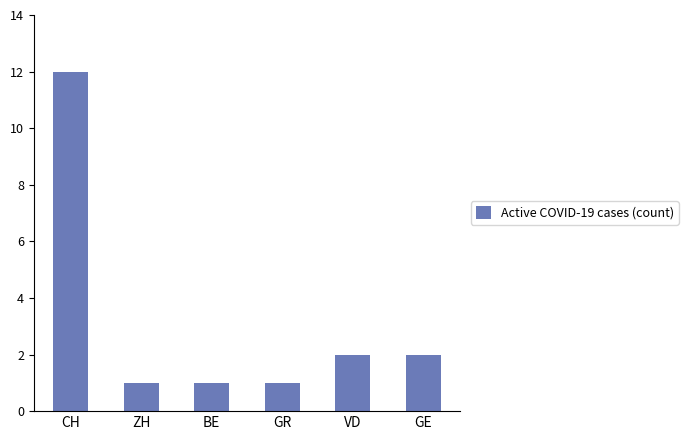

What is the label of the 5th bar from the right?

ZH